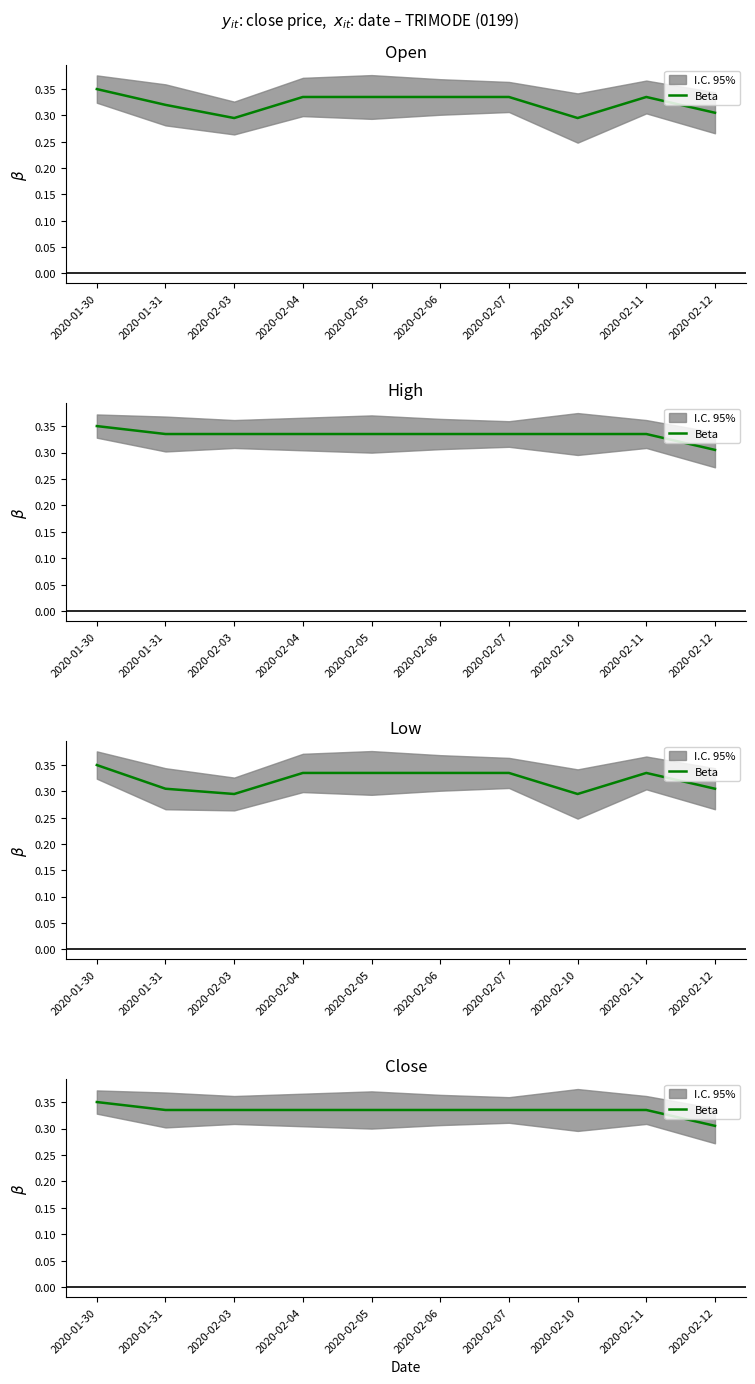

What is the label of the 4th point from the right?

2020-02-07